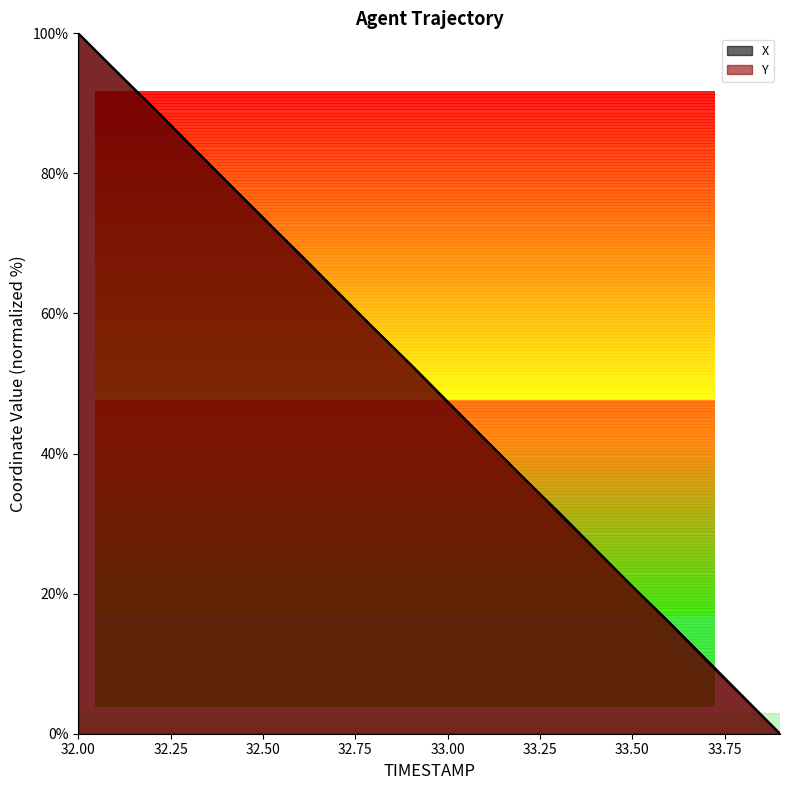

True or false: Y has a value of 74.2 at 33.1.

False